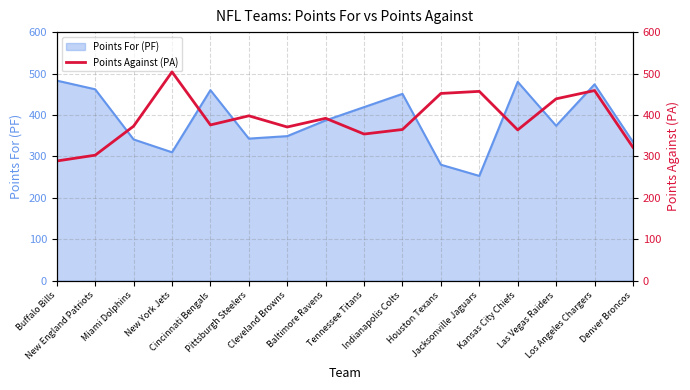

True or false: there are more than 0 points higher than both neighbors.

True